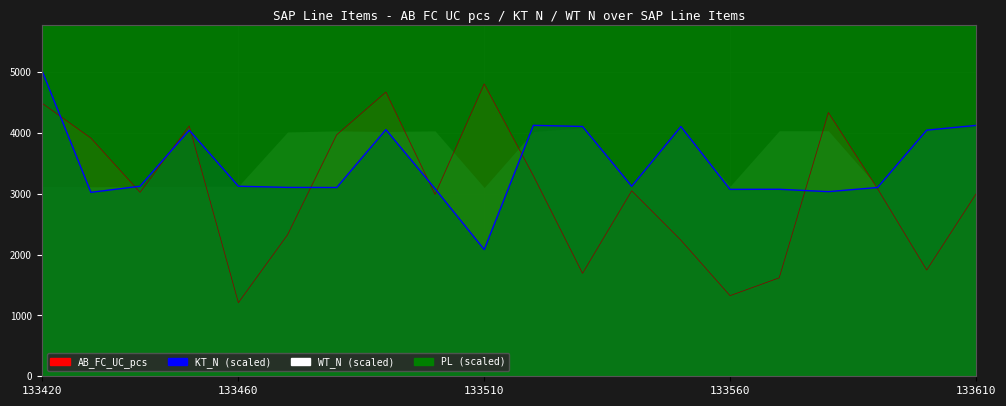

What is the difference between the second highest and second lowest values in the KT_N series?

1100.5